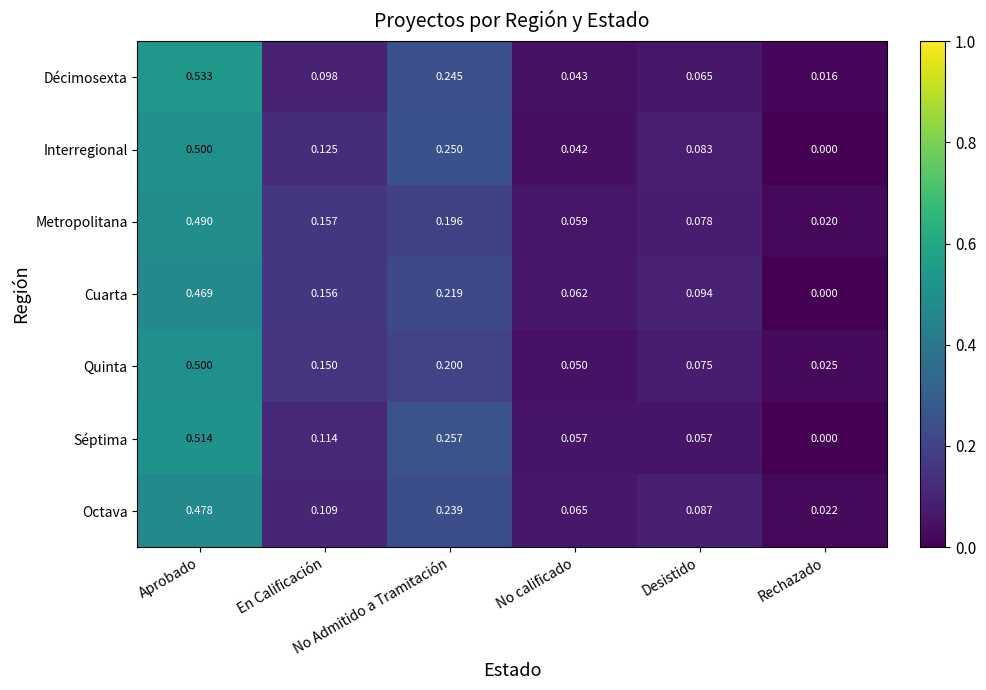

Which series changed the most between Desistido and Rechazado?

Cuarta